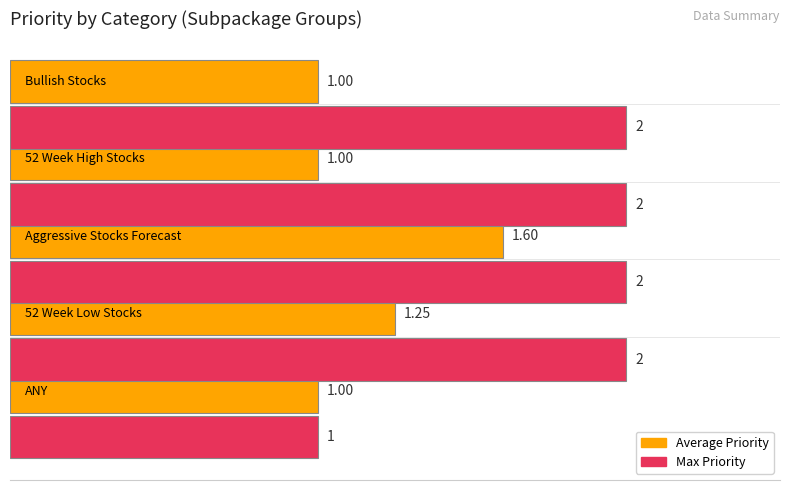

Which series has the largest range (max minus min)?

Max Priority